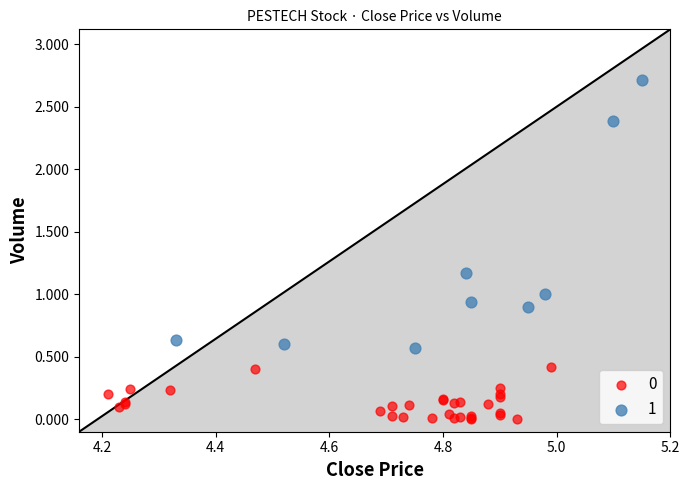

What are all the series names shown in the legend?

0, 1